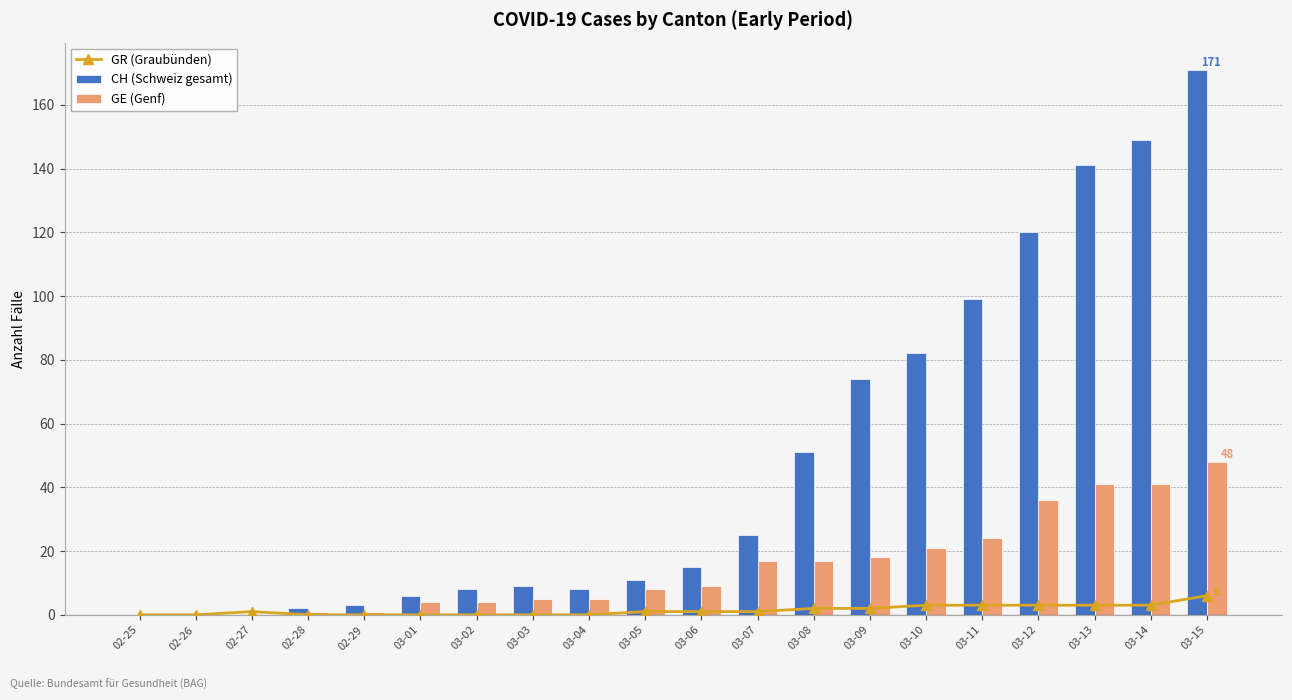

True or false: GR (Graubünden) has a value of 0 at 03-02.

True